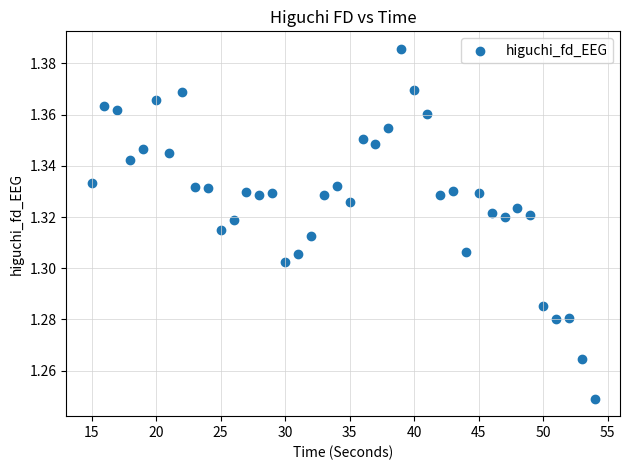

What is the range of X values (max minus min)?

39.0